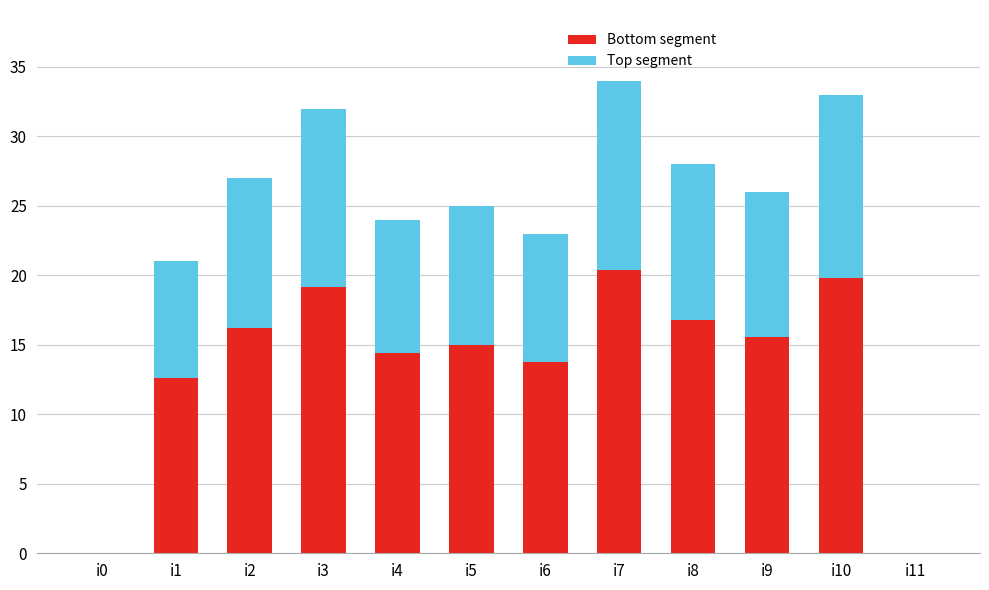

Count the number of categories in the chart.

12